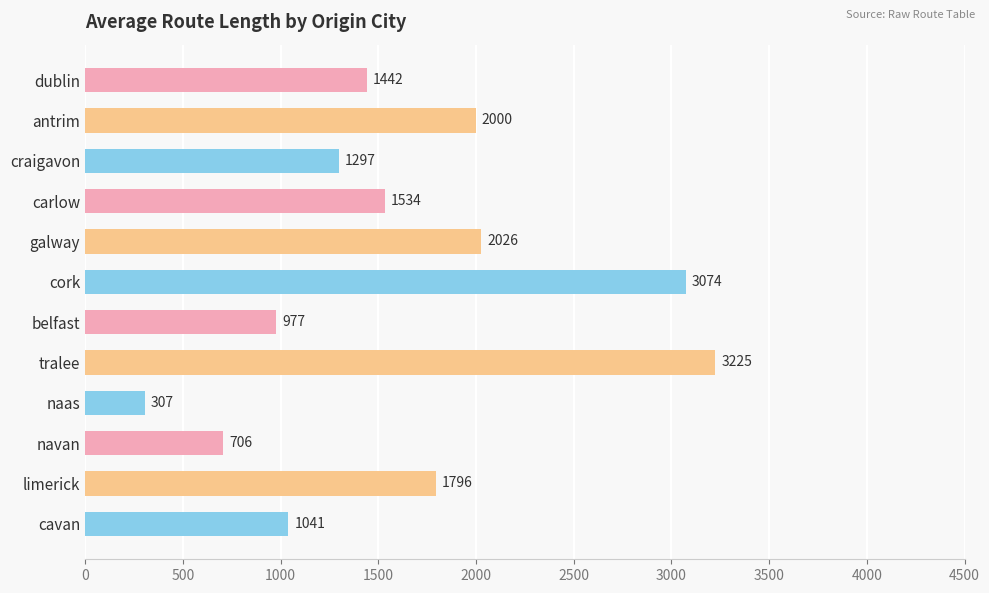

Rank the categories by value from lowest to highest.

naas, navan, belfast, cavan, craigavon, dublin, carlow, limerick, antrim, galway, cork, tralee